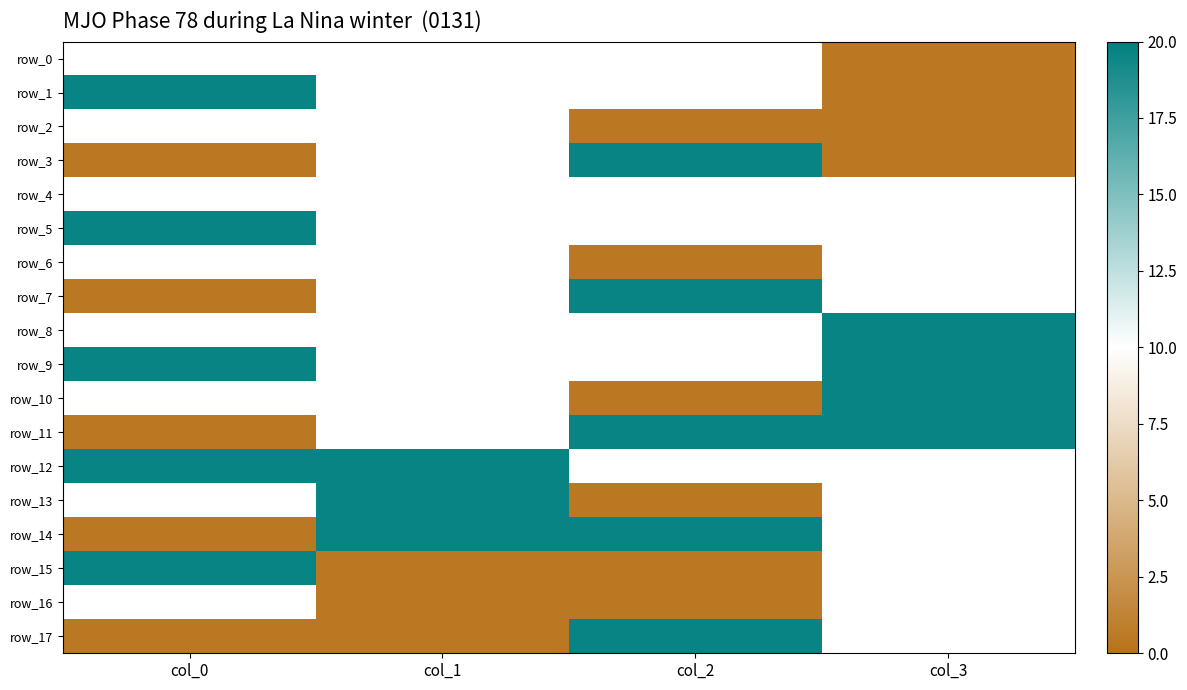

The row_16 series shows 0.6 at col_2. True or false?

False